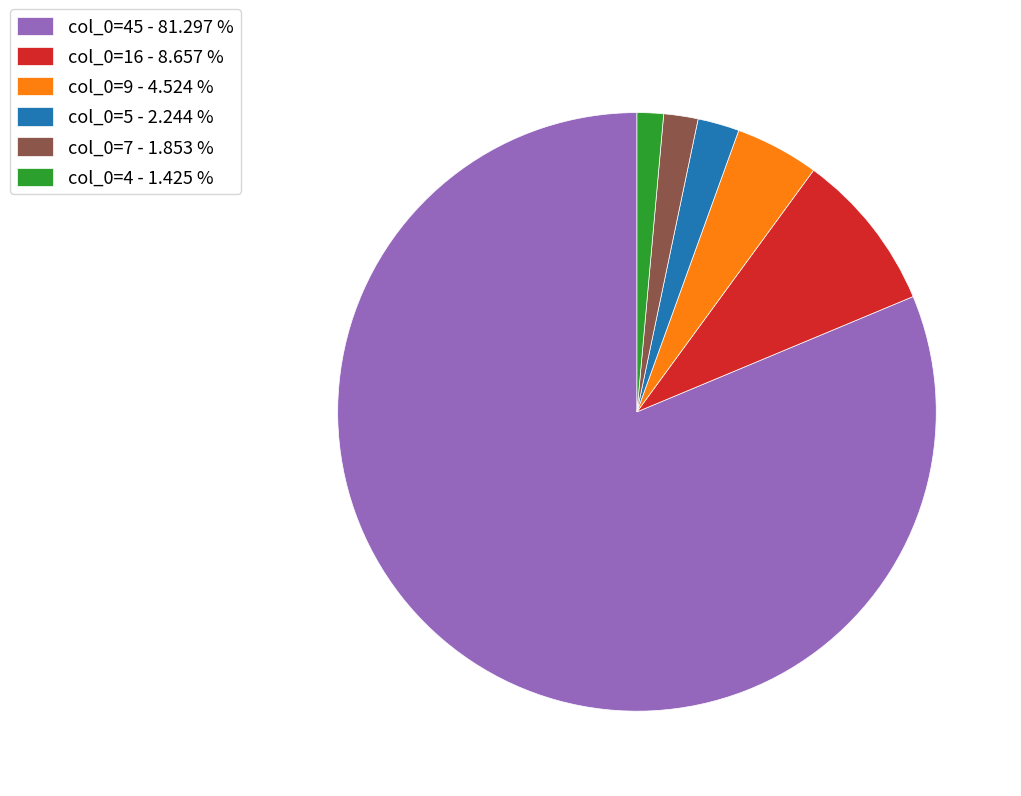

Which slice is the largest?

col_0=45 - 81.297 %